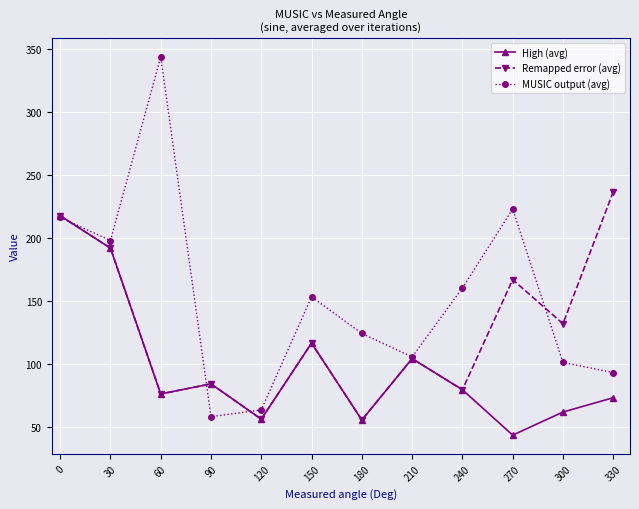

True or false: MUSIC output (avg) has more than 2 points higher than both neighbors.

True